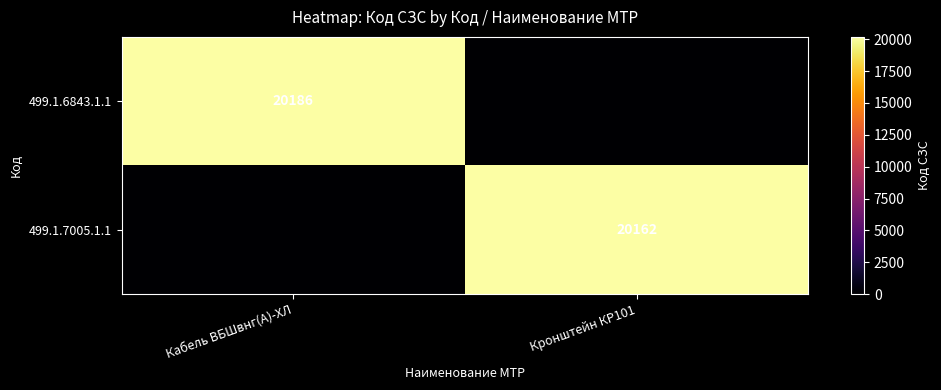

True or false: 499.1.7005.1.1 has a value of 20162 at Кронштейн КР101.

True